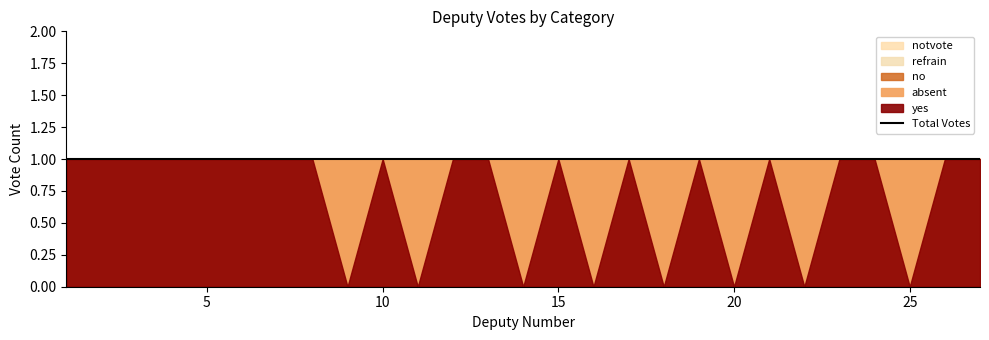

At which category is the sum across all series the highest?

1